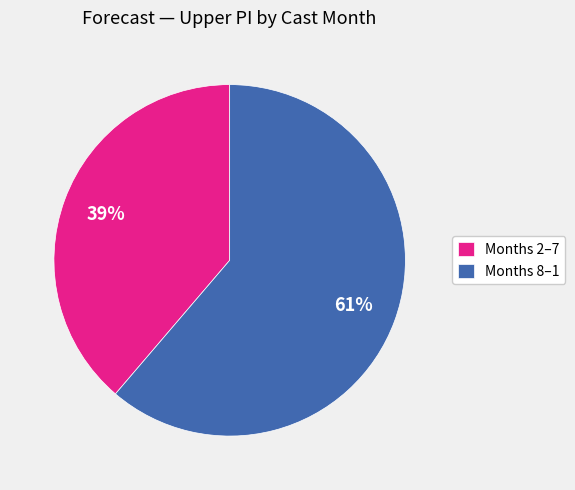

What is the smallest slice in the pie chart?

Months 2–7